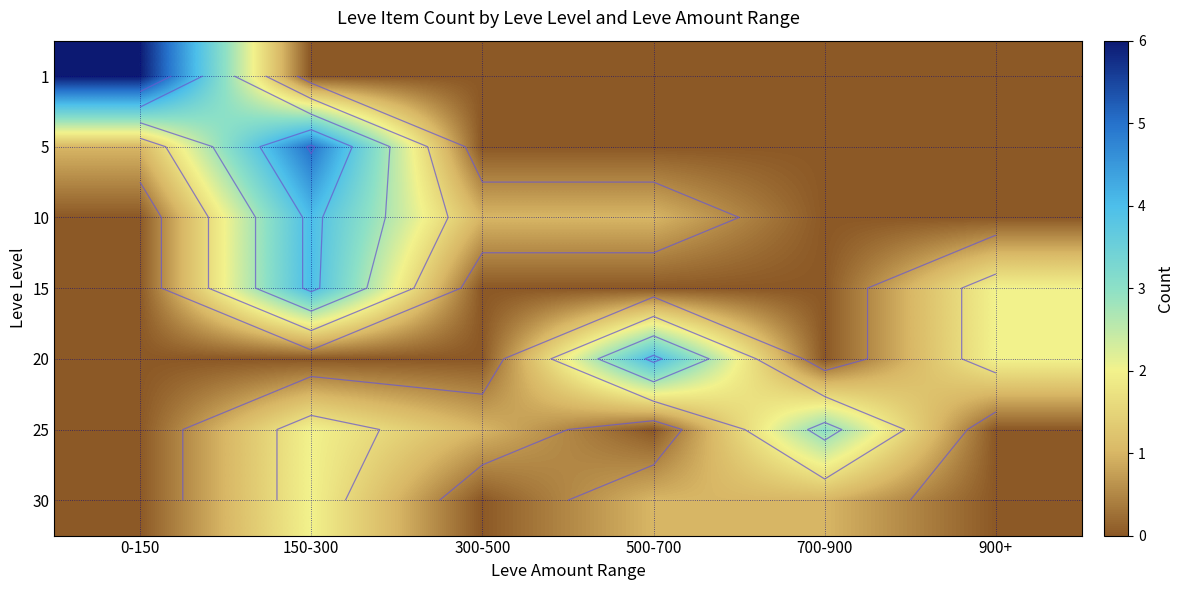

Where is 20 nearest to the value 2?

900+